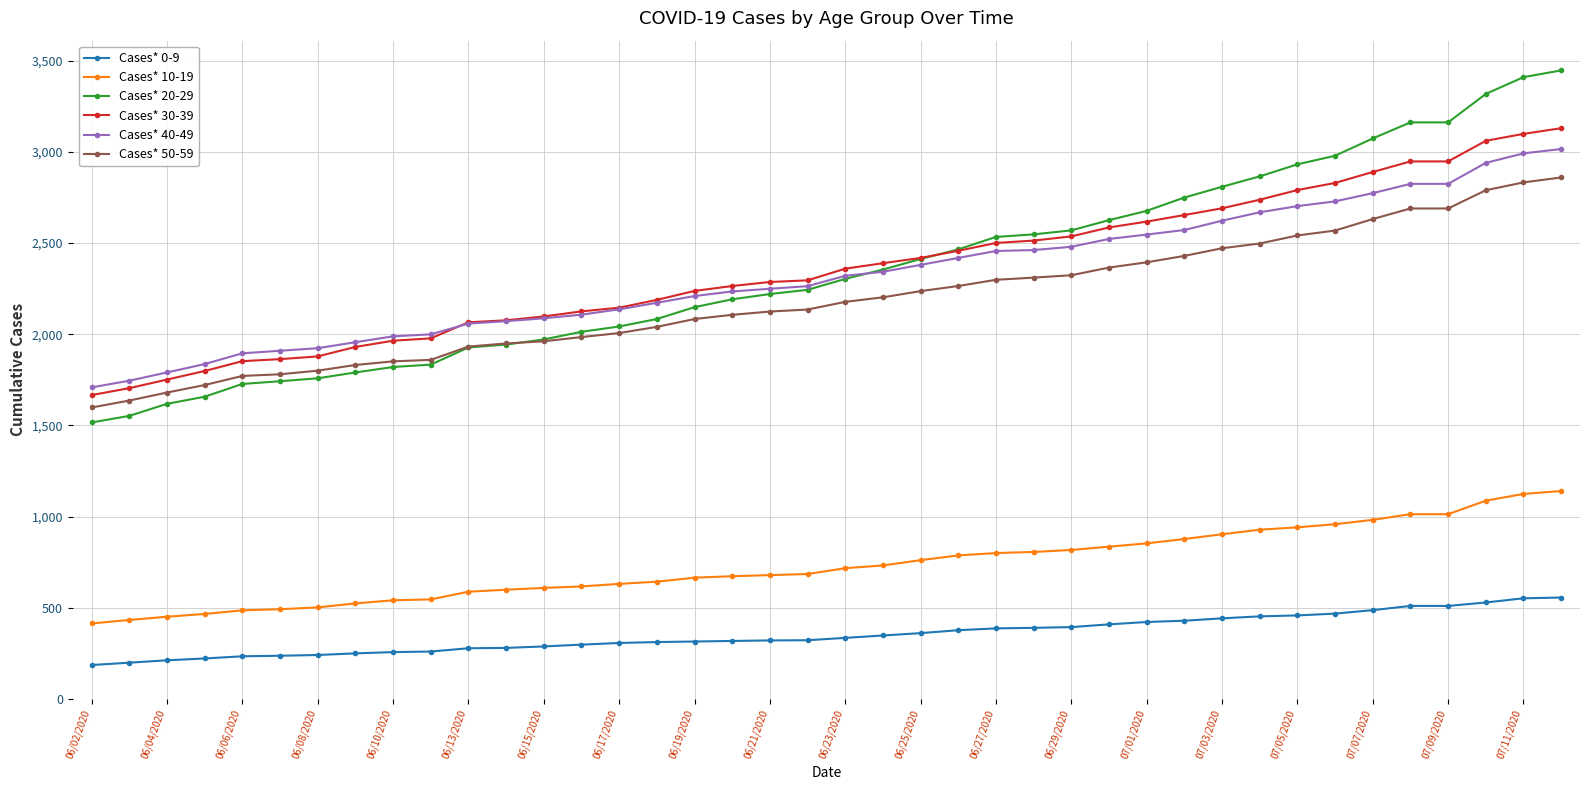

What is the maximum value for Cases* 10-19?

1140